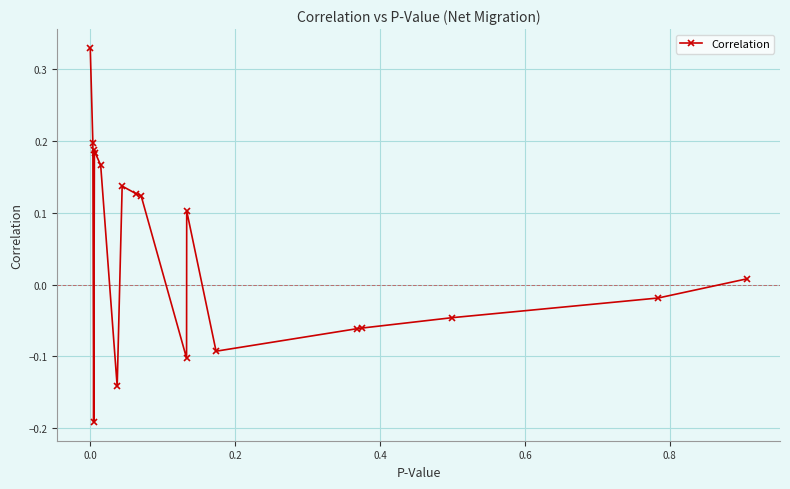

What is the sum of all values?

0.8